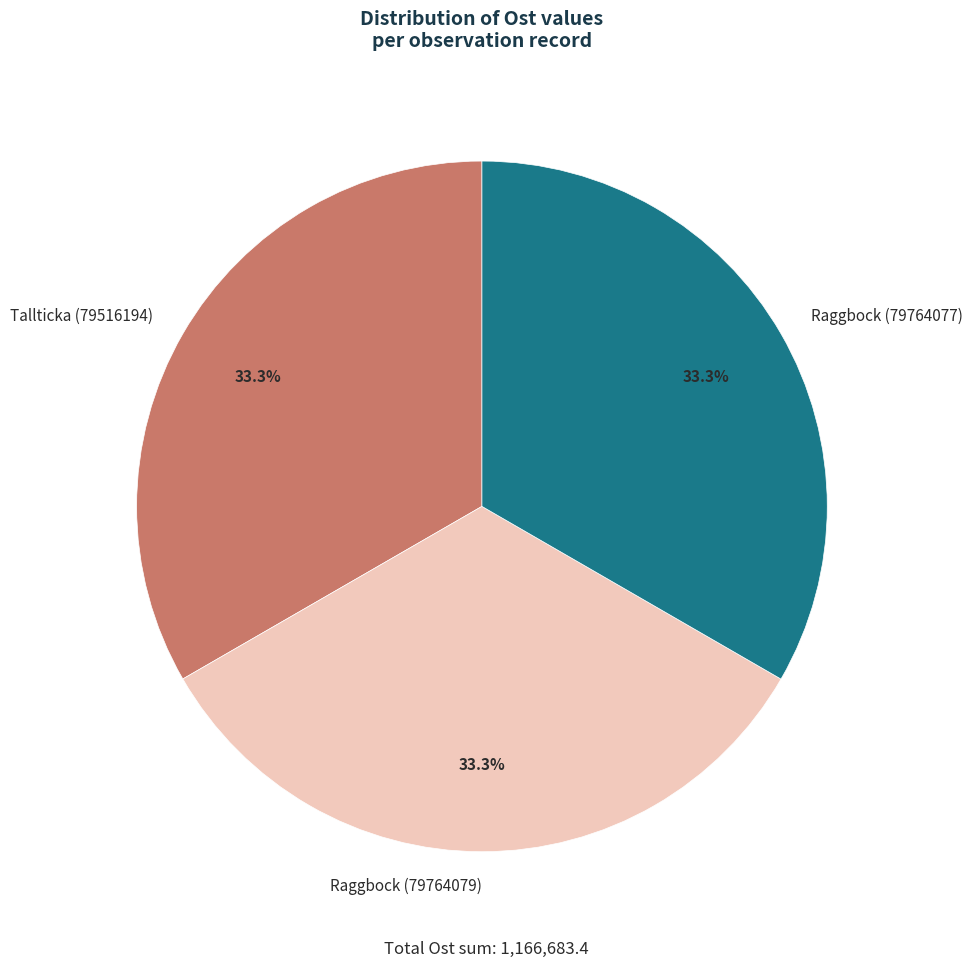

What percentage is the Tallticka (79516194) slice, to the nearest percent?

33%